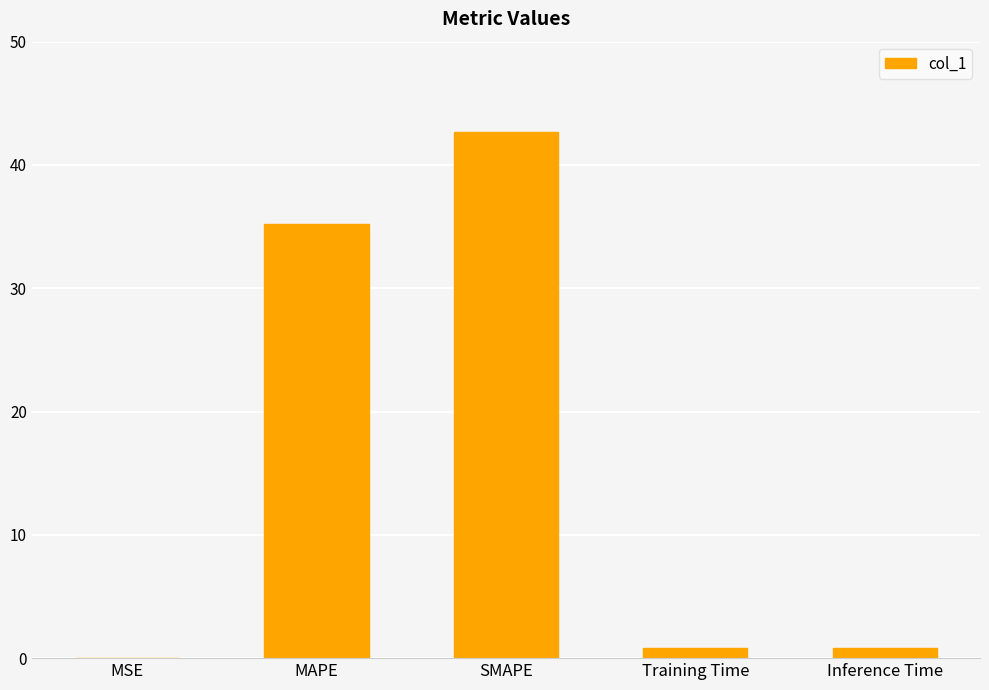

Which category has the highest value across all series?

SMAPE